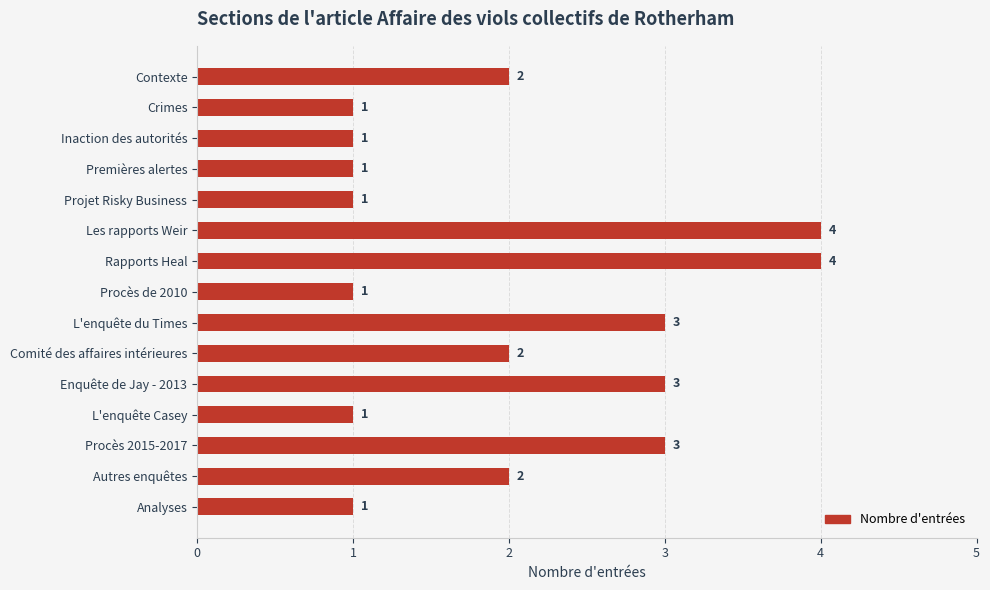

What is the smallest value displayed?

1